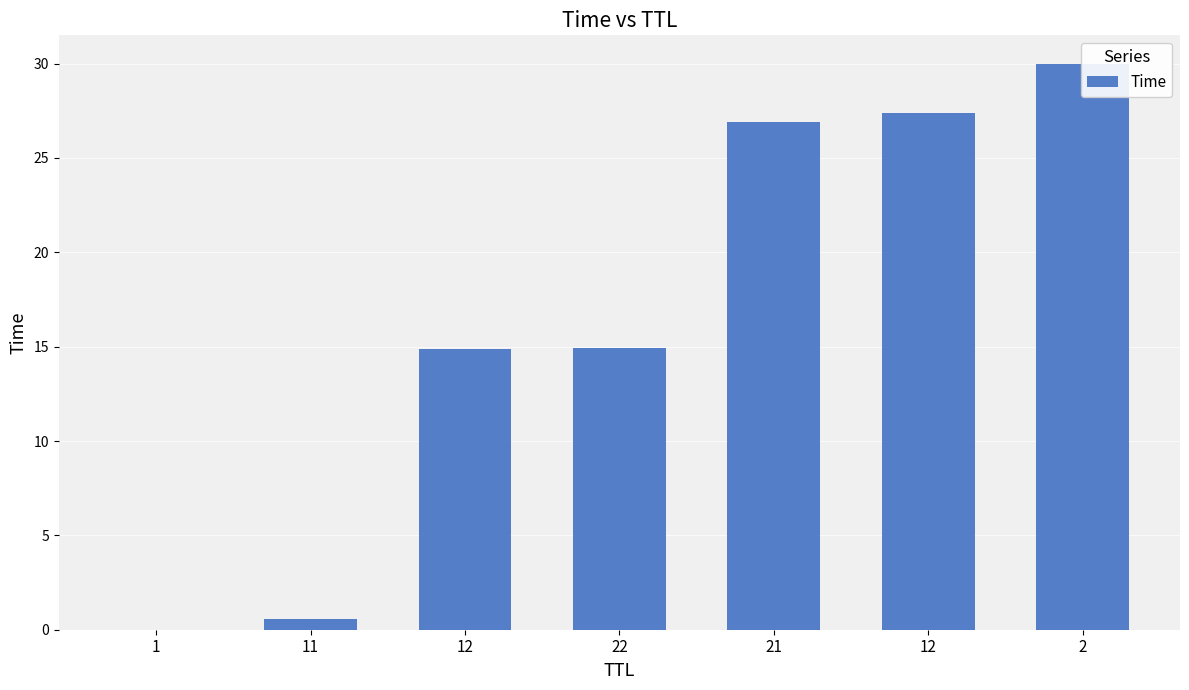

What is the maximum value shown in the chart?

30.0